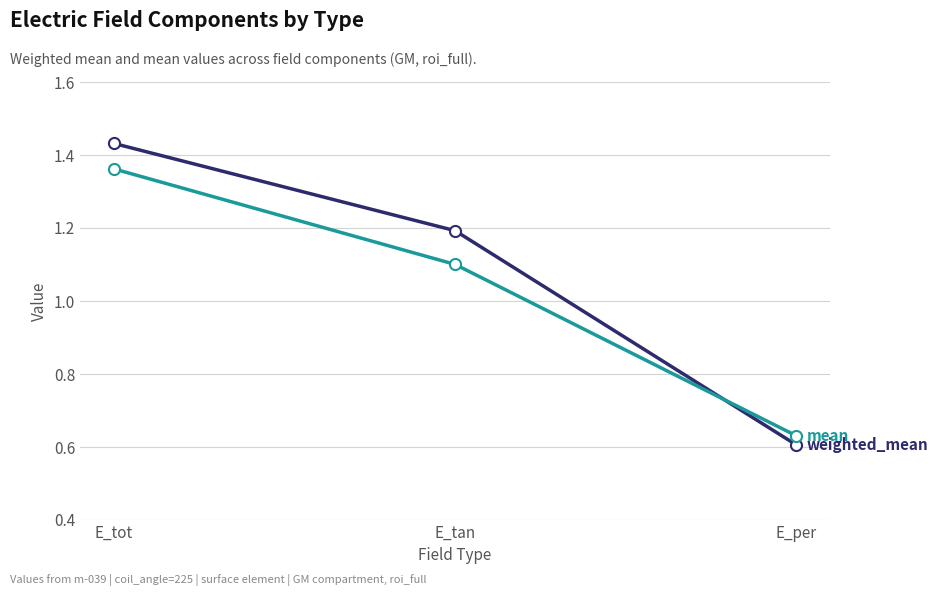

What is the label of the 3rd point from the left?

E_per